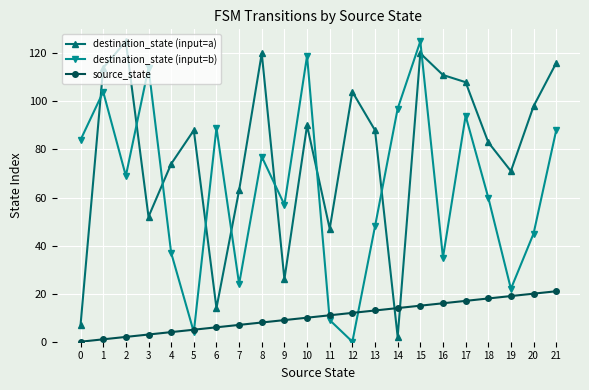

How many series are shown in this chart?

3